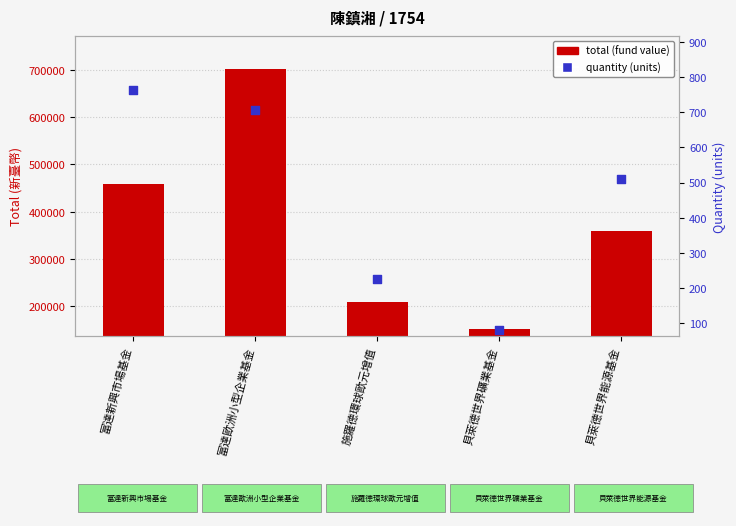

At how many categories does at least one series exceed 230777?

3